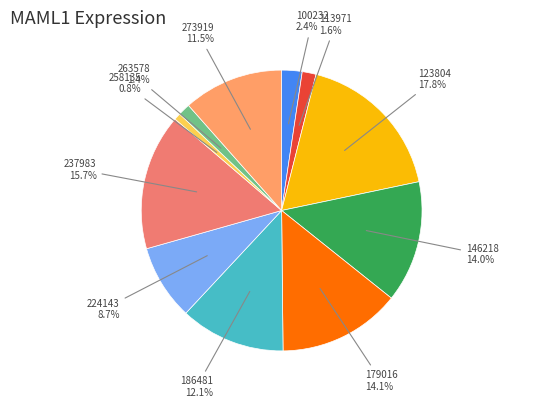

To the nearest percent, what is the combined percentage of 146218 and 123804?

32%